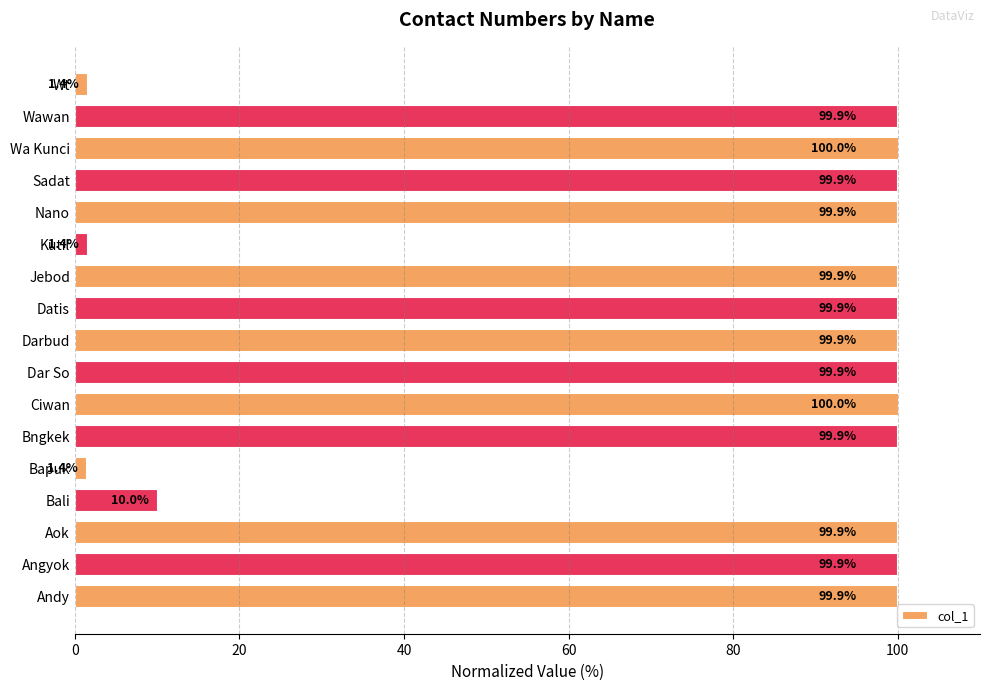

How many bars are there in total?

17